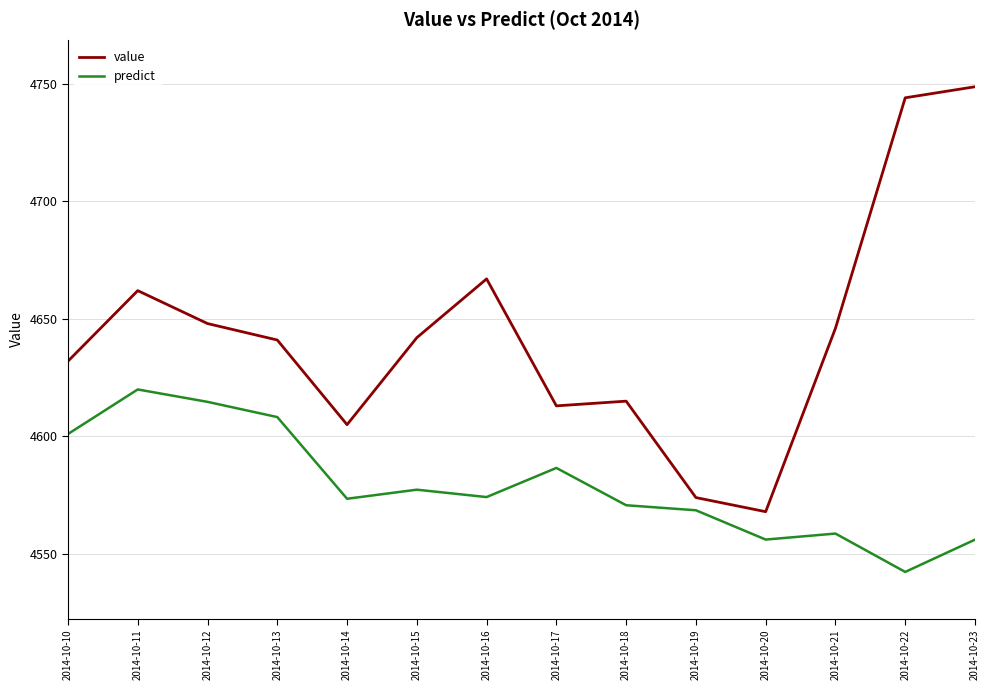

True or false: predict has a value of 4577.4 at 2014-10-15.

True